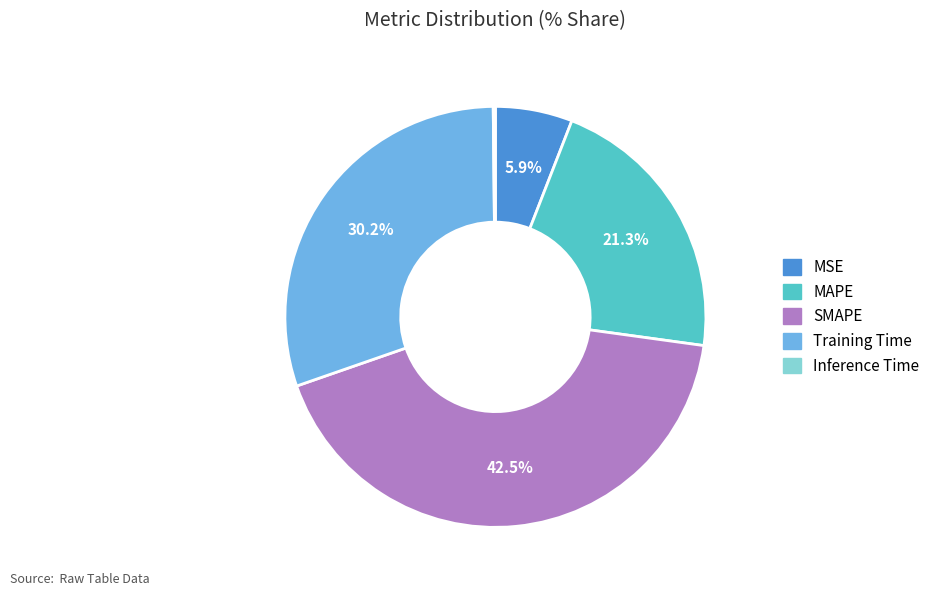

Is there a majority slice in this chart?

No